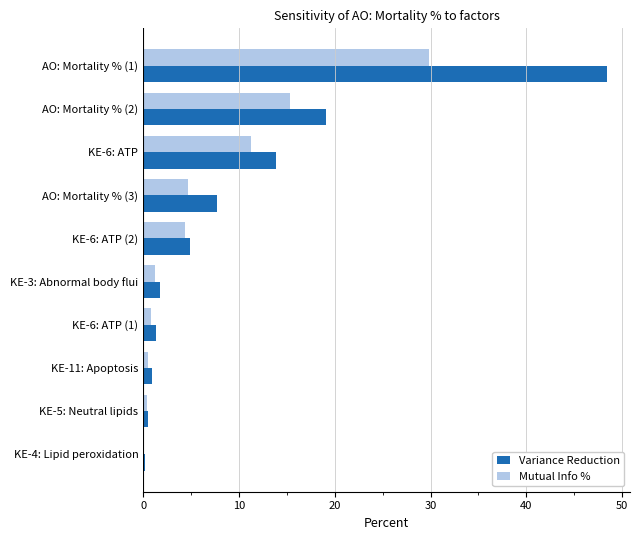

What is the maximum value shown in the chart?

48.4